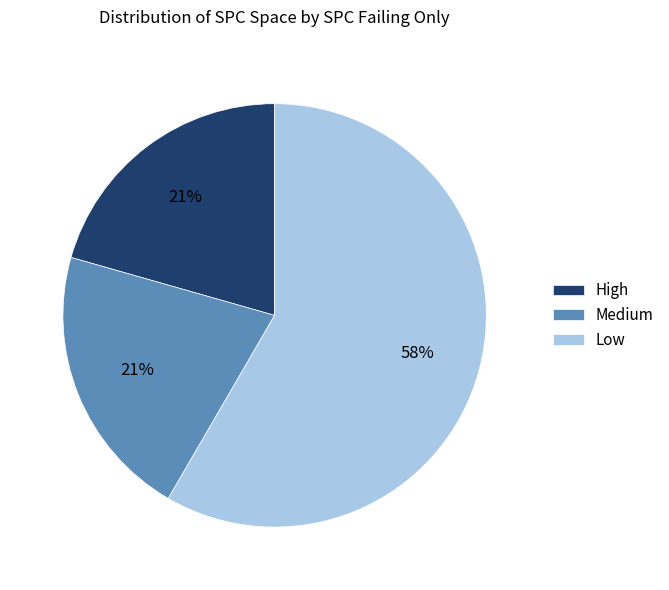

What is the largest slice in the pie chart?

Low